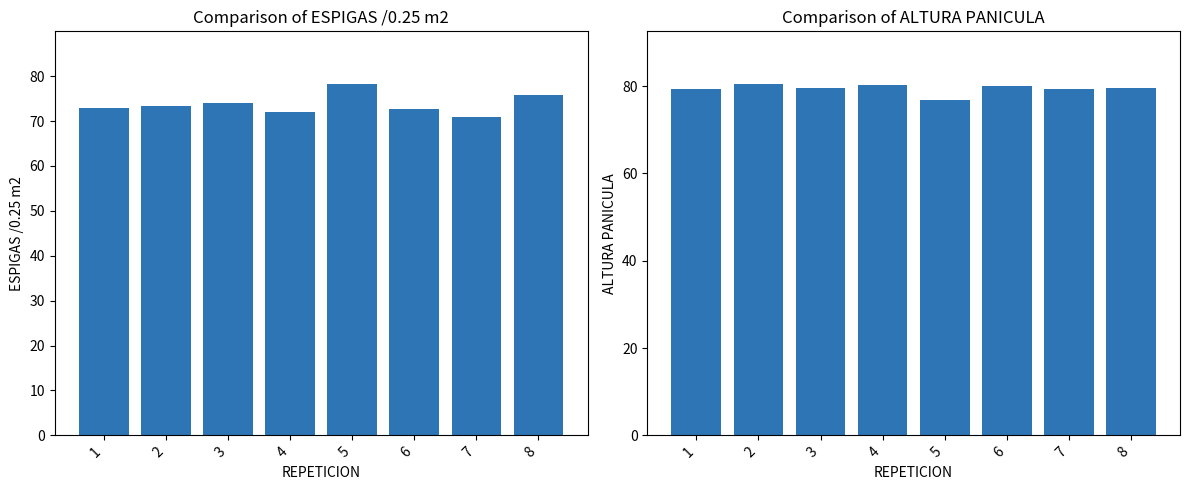

Are the bars horizontal?

No